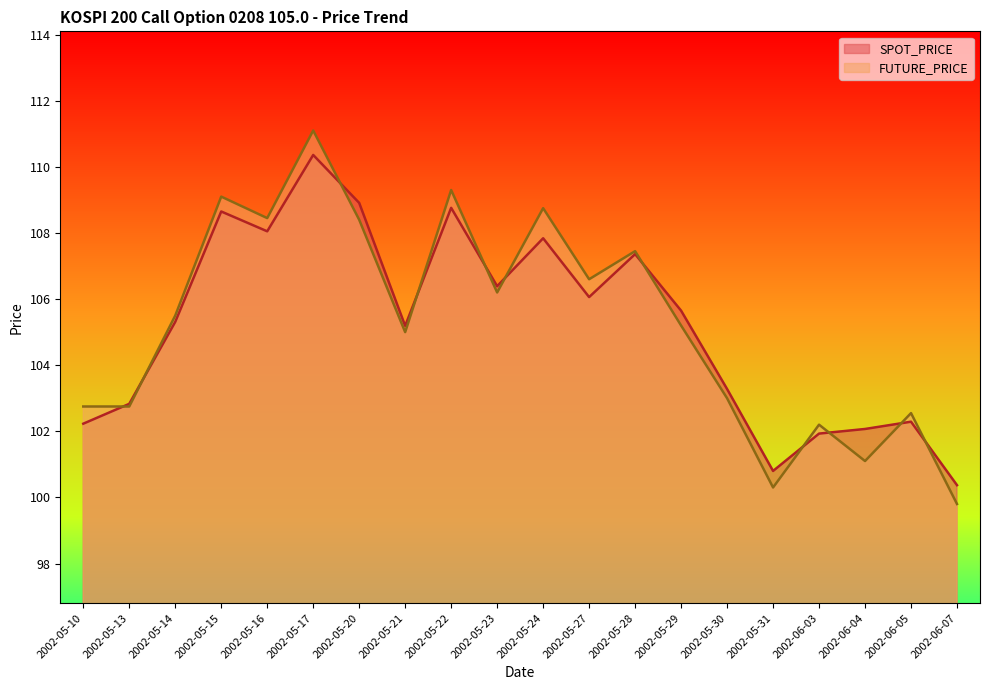

At which category is the sum across all series the highest?

2002-05-17